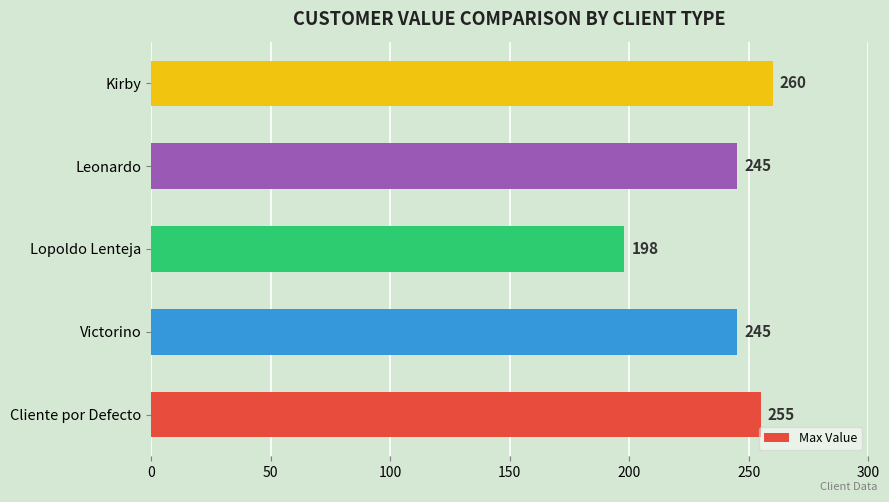

Reading bottom to top, extract all data points from this chart.

Cliente por Defecto=255	Victorino=245	Lopoldo Lenteja=198	Leonardo=245	Kirby=260